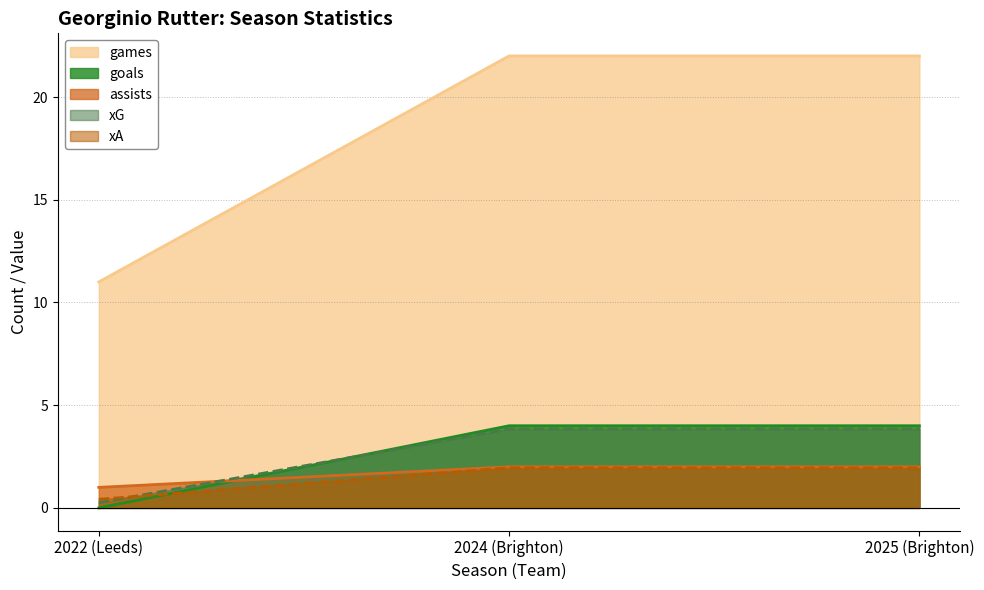

Reading left to right, what are all the values shown in this chart?

games: 2022 (Leeds)=11.0	2024 (Brighton)=22.0	2025 (Brighton)=22.0
goals: 2022 (Leeds)=0.0	2024 (Brighton)=4.0	2025 (Brighton)=4.0
assists: 2022 (Leeds)=1.0	2024 (Brighton)=2.0	2025 (Brighton)=2.0
xG: 2022 (Leeds)=0.2	2024 (Brighton)=3.8	2025 (Brighton)=3.8
xA: 2022 (Leeds)=0.4	2024 (Brighton)=2.0	2025 (Brighton)=2.0